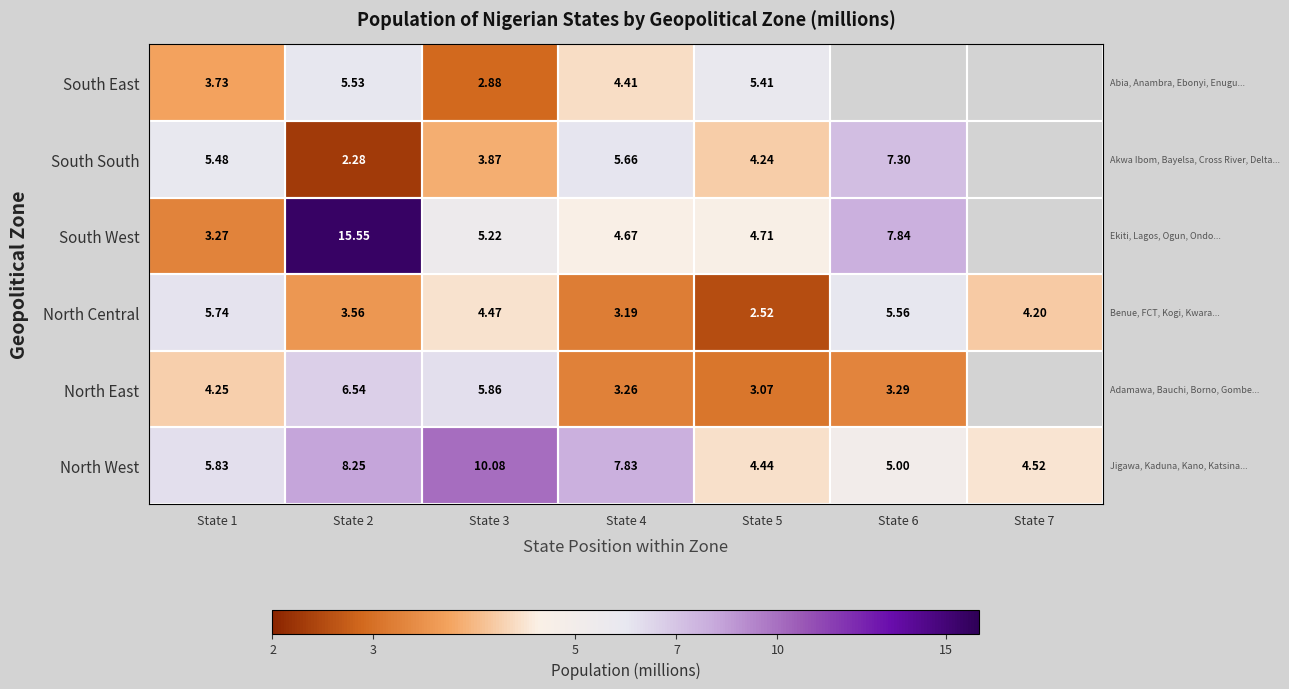

Which category has the highest value across all series?

State 2